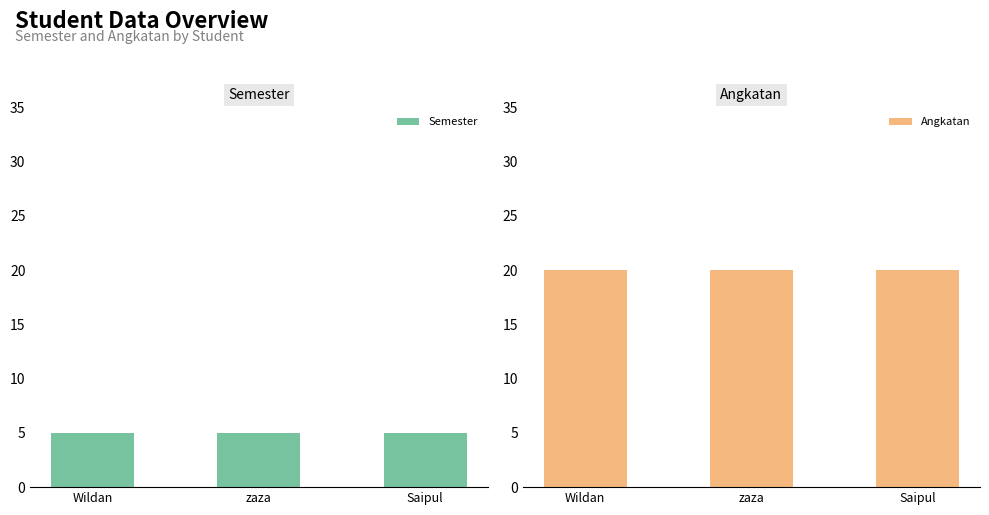

Reading left to right, list all the values displayed in this chart.

Semester: Wildan=5	zaza=5	Saipul=5
Angkatan: Wildan=20	zaza=20	Saipul=20